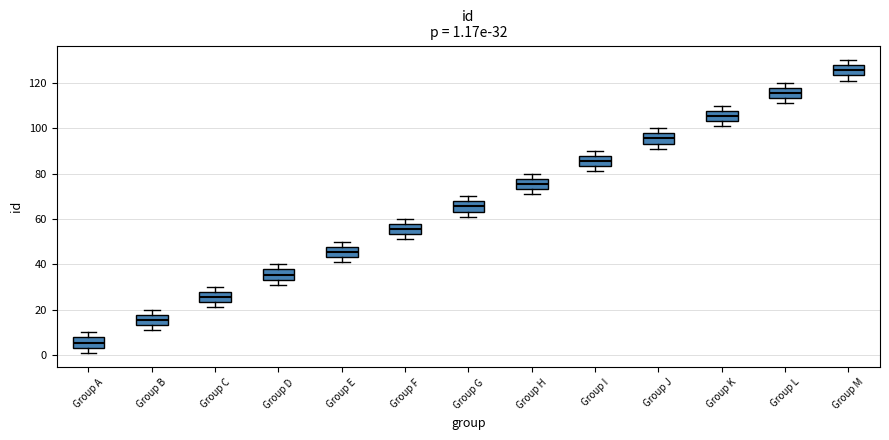

Which box has the lowest median line?

Group A